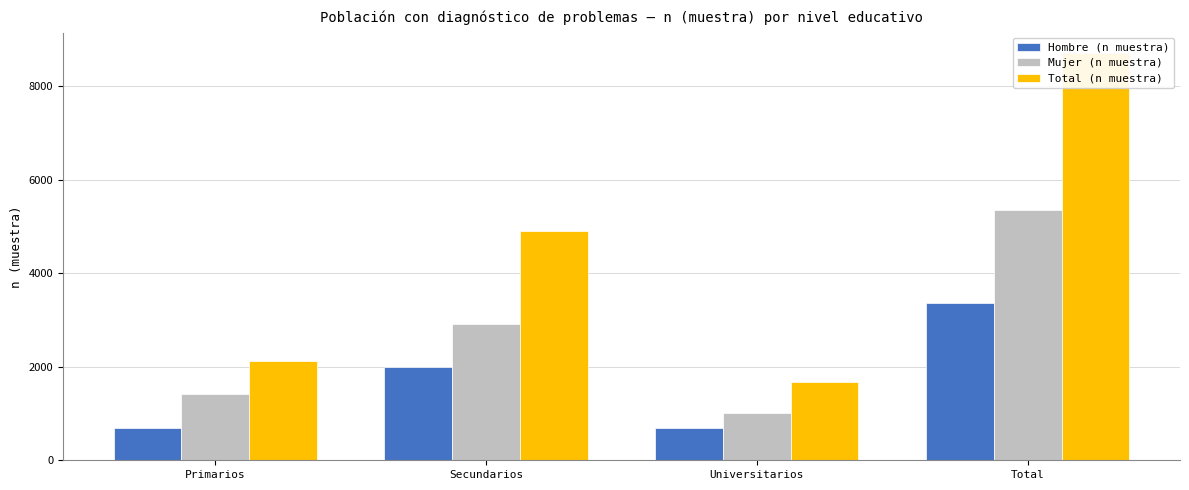

What is the sum of all Hombre (n muestra) values?

6728